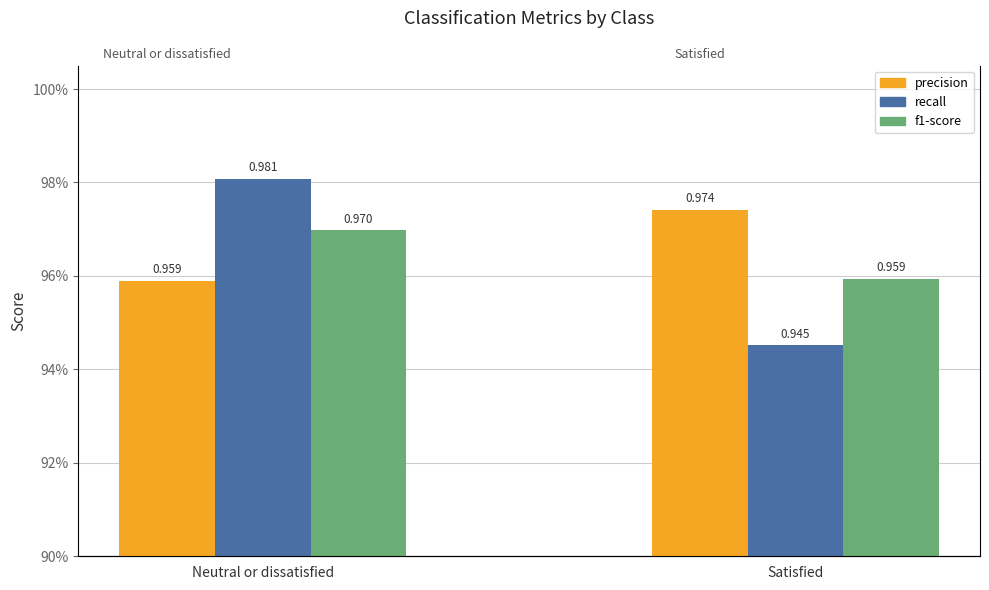

How many groups of bars are there?

2